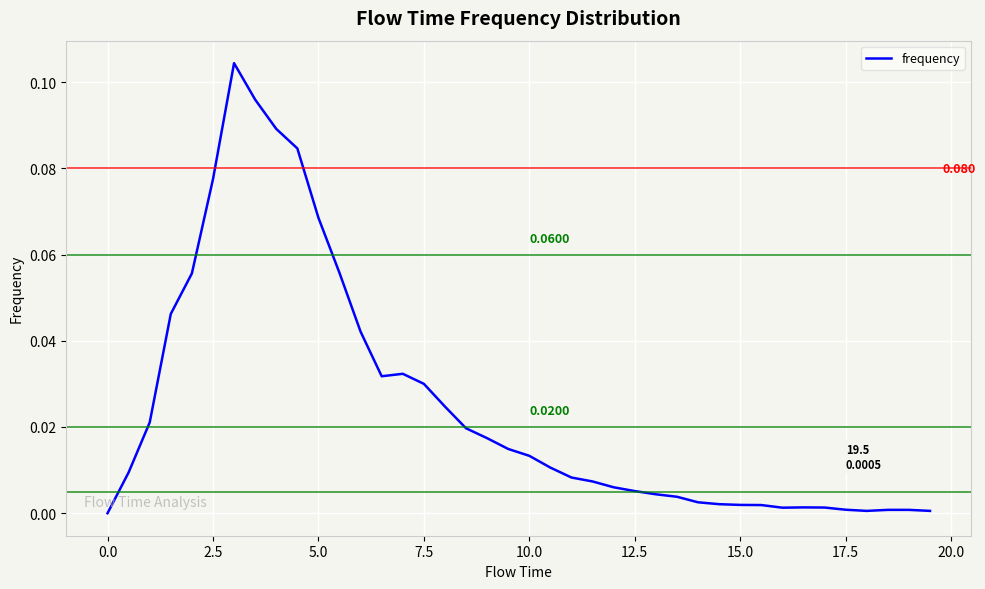

How many interior local valleys (lower than both neighbors) does the data have?

3